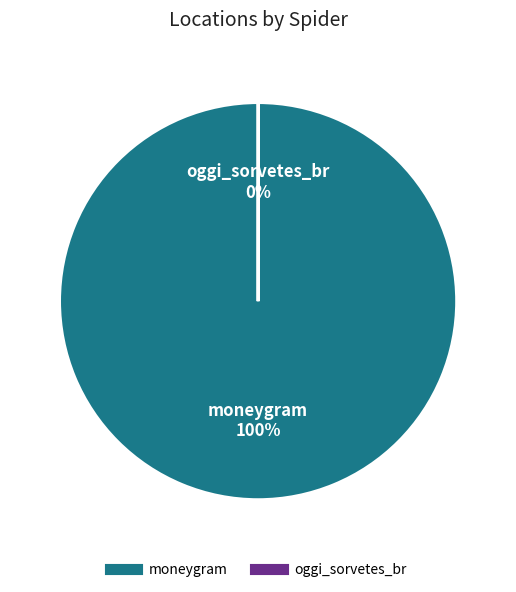

How many segments does this pie chart have?

2